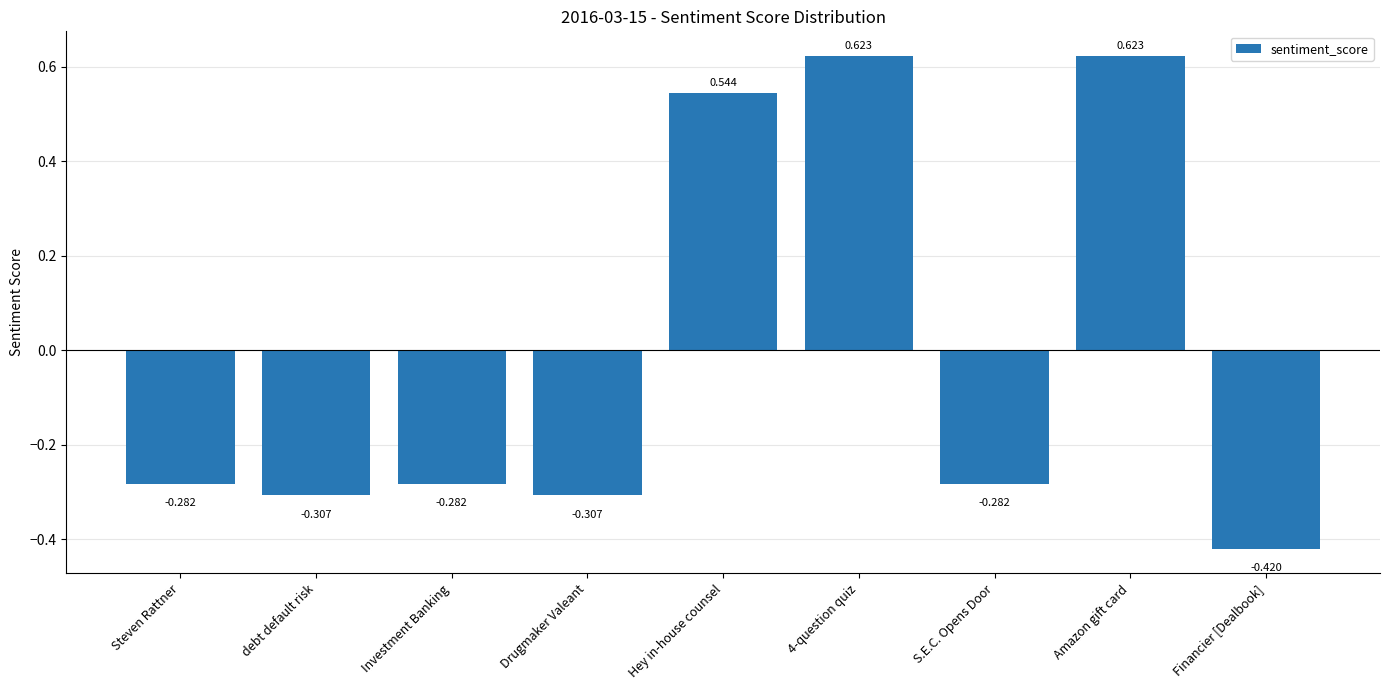

What position from the left is Amazon gift card?

8